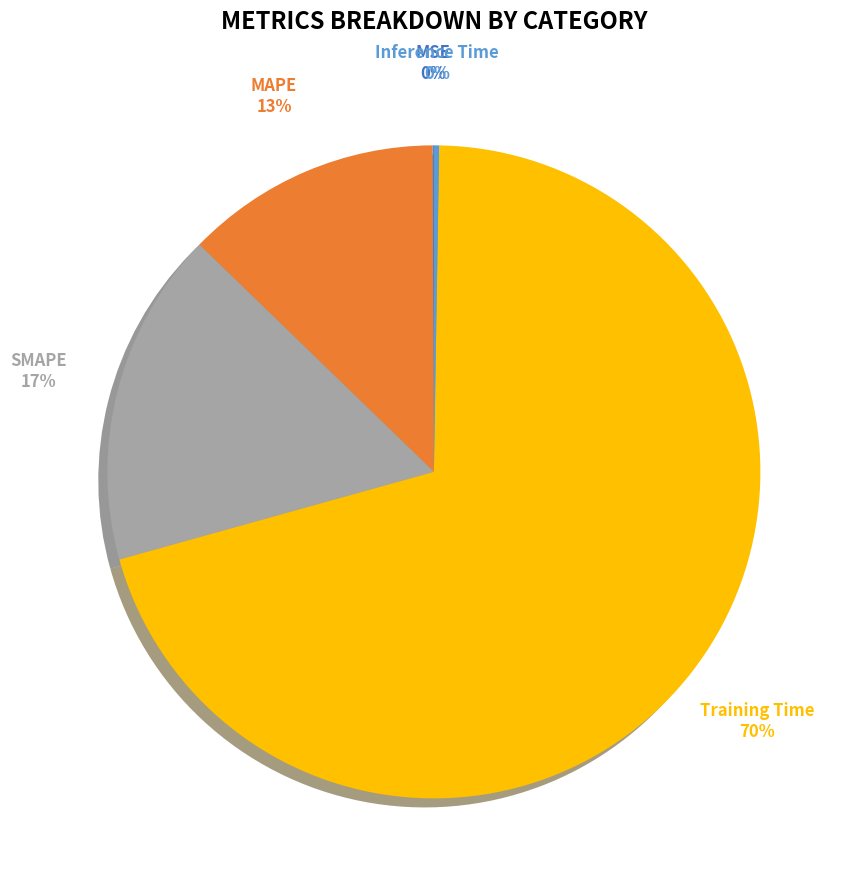

To the nearest percent, what is the difference between the largest and smallest slice percentages?

70%